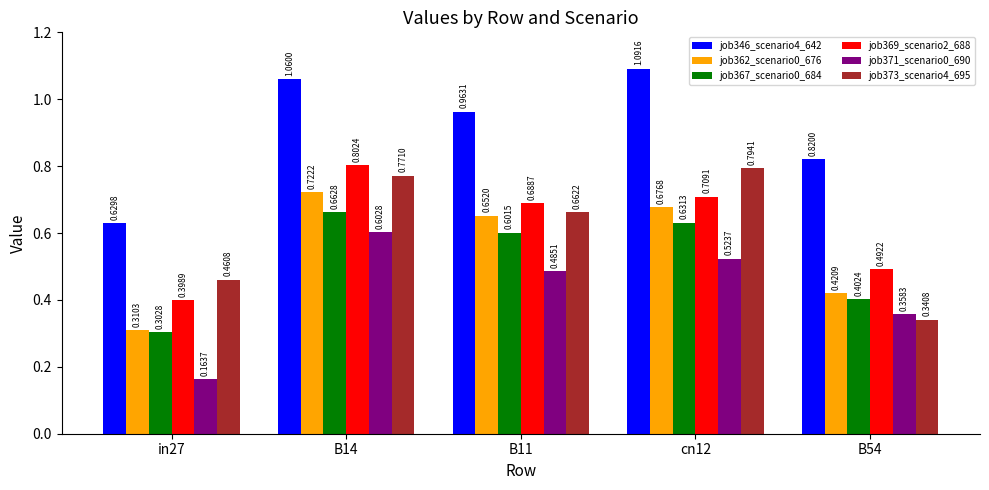

The value of job373_scenario4_695 at in27 is 0.1. True or false?

False